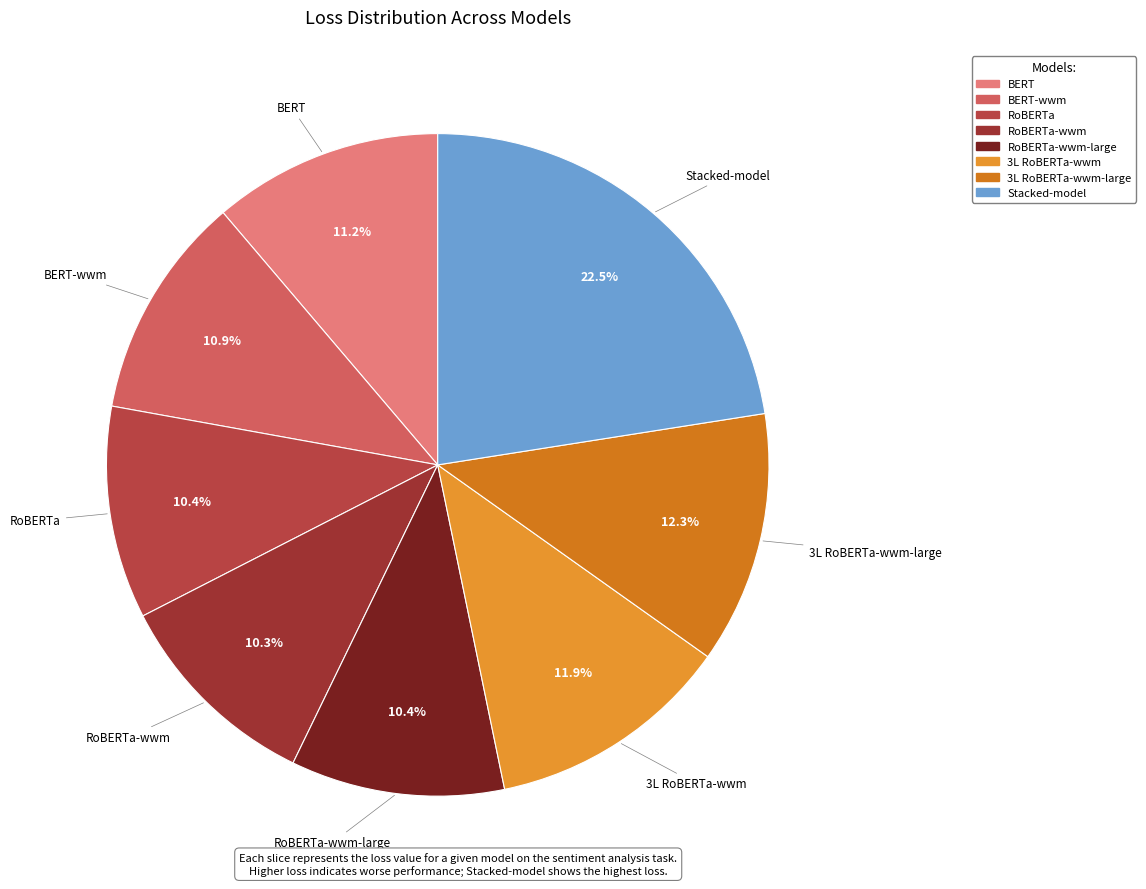

What is the largest slice in the pie chart?

Stacked-model